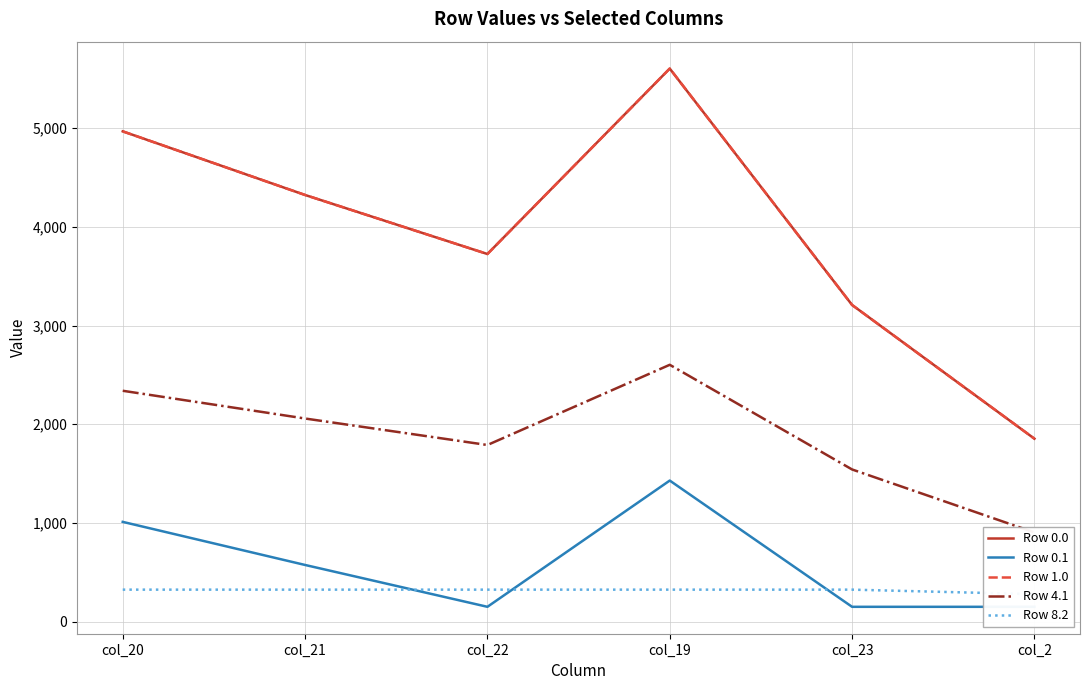

How many categories are shown in the chart?

6